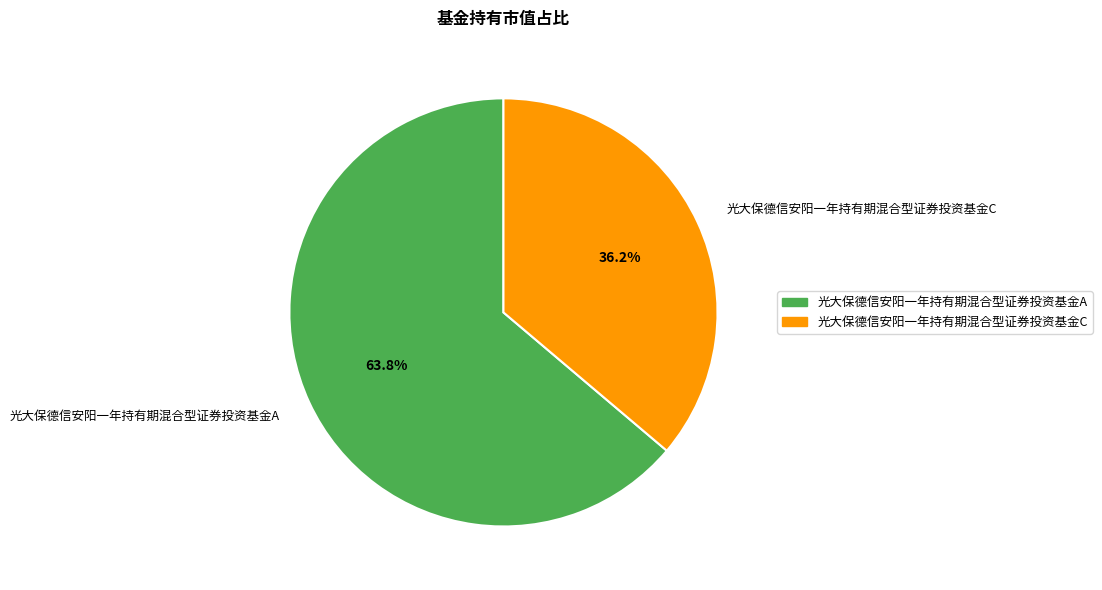

To the nearest percent, what portion does 光大保德信安阳一年持有期混合型证券投资基金A represent?

64%